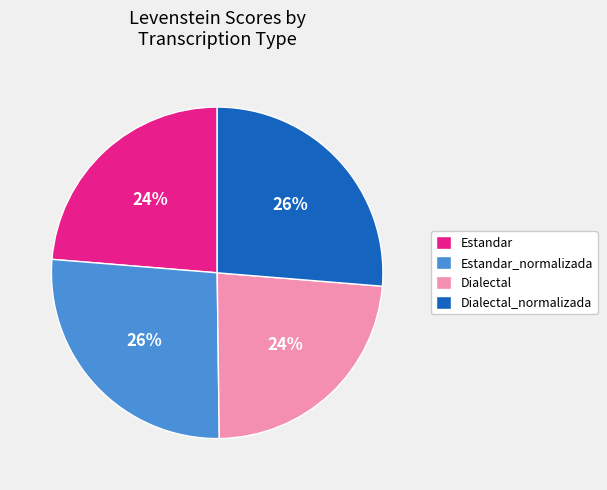

Does any single category account for the majority?

No